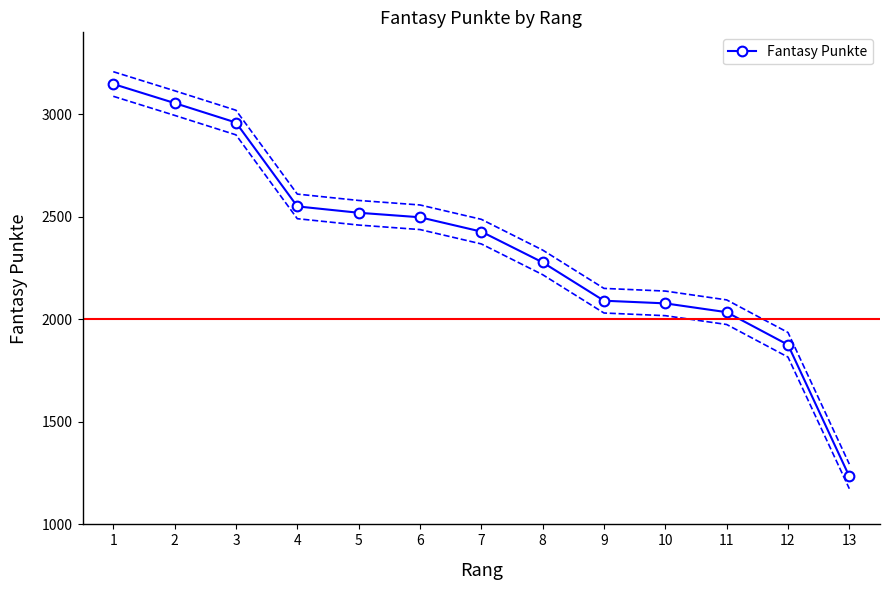

The value at 12 is 3146. True or false?

False